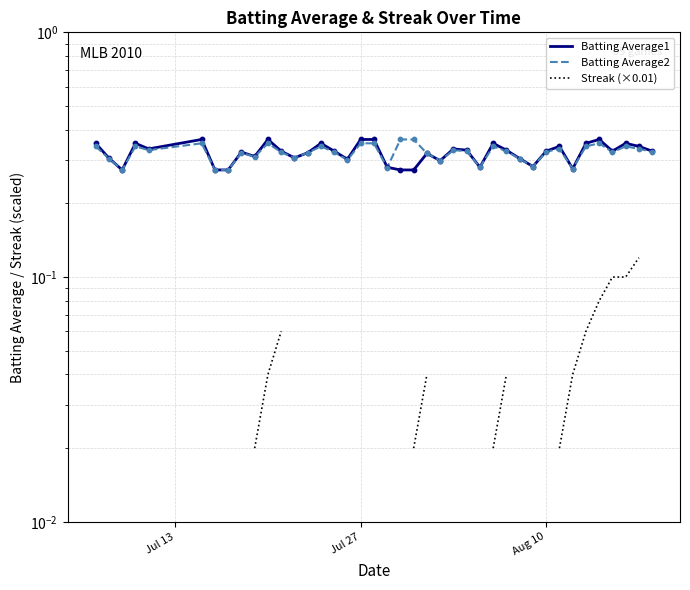

Which series has the largest Y range (max minus min)?

Streak (×0.01)